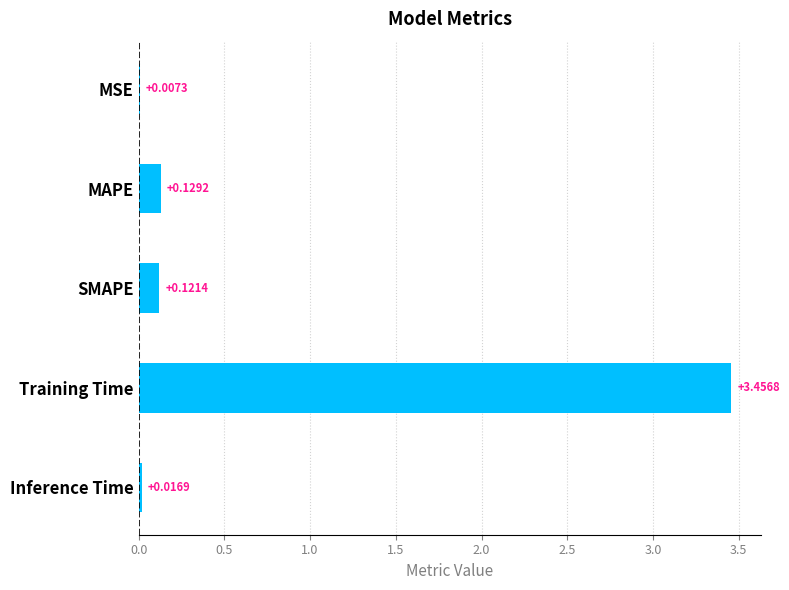

What is the sum of all values?

3.7